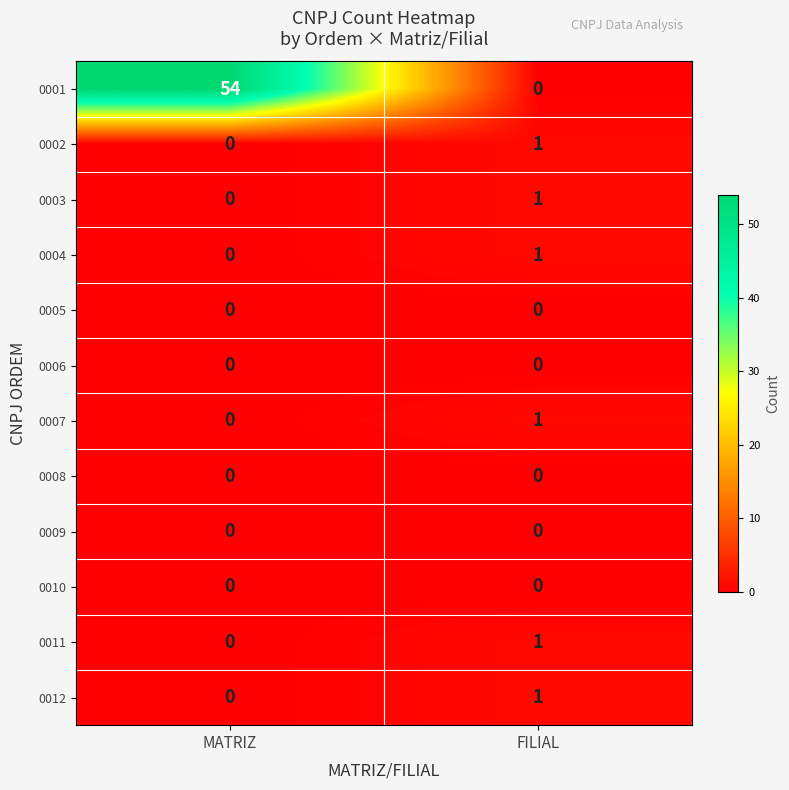

Which series changed the most between MATRIZ and FILIAL?

0001